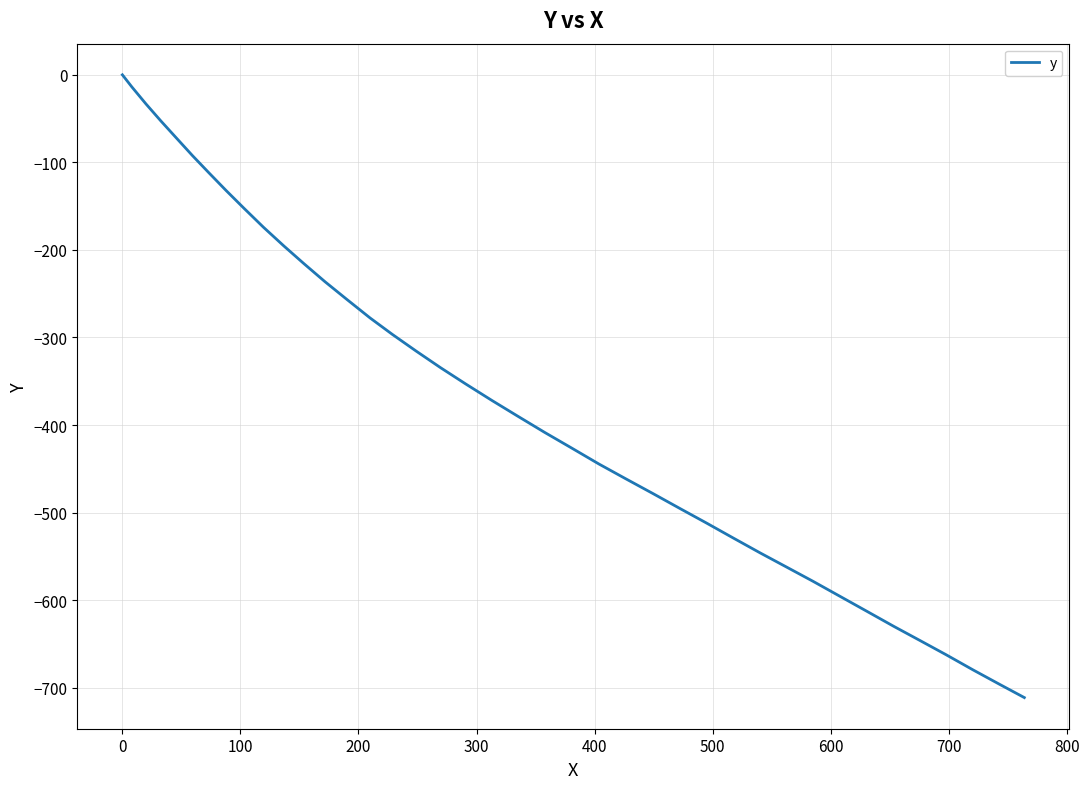

What is the minimum value shown in the chart?

-711.3